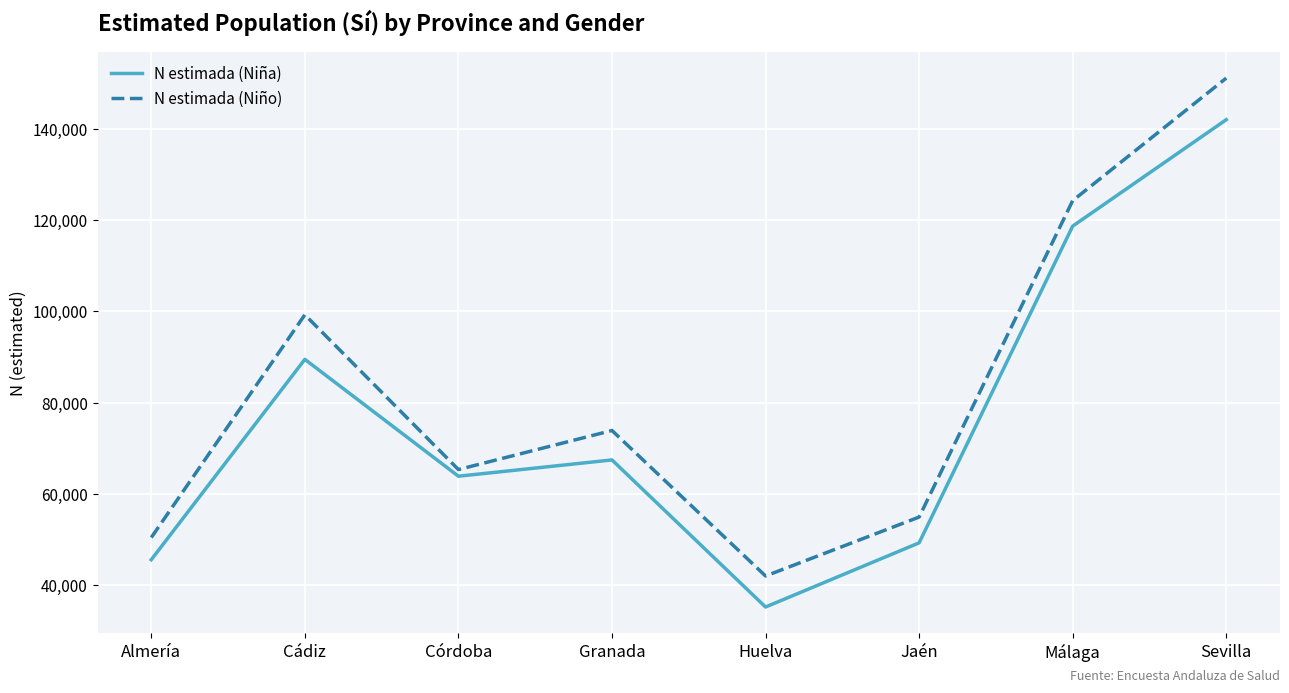

Does the chart display data point markers on the line(s)?

No